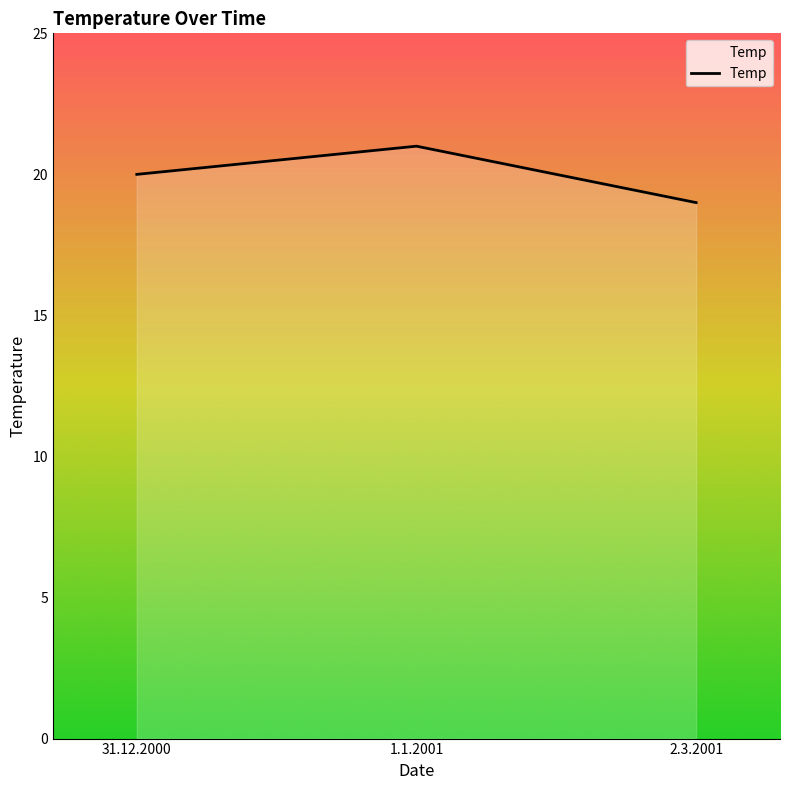

The chart shows a value of 20 at 31.12.2000. True or false?

True